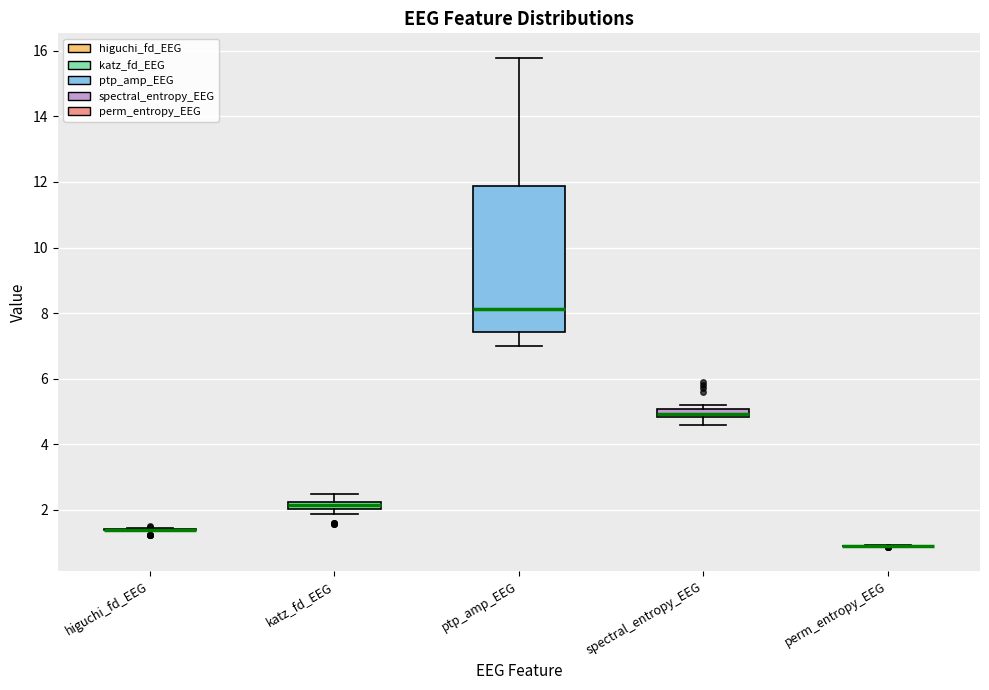

Where does the upper whisker of the box for katz_fd_EEG end on the y-axis? The values are not printed on the chart, so give them approximately, as read against the axis.

2.4